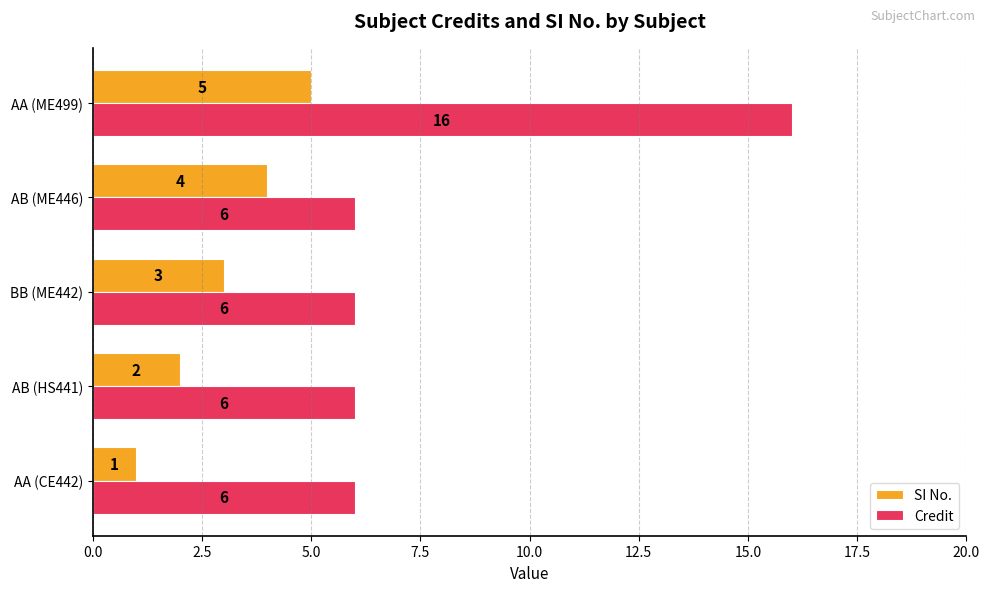

What is the minimum value for Credit?

6